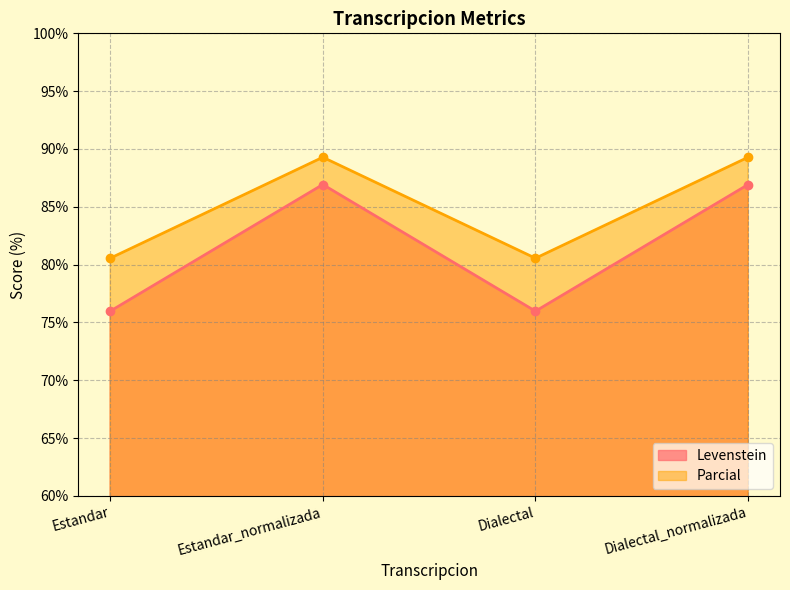

Is the value of Parcial at Dialectal_normalizada greater than the value of Levenstein at Dialectal_normalizada?

Yes